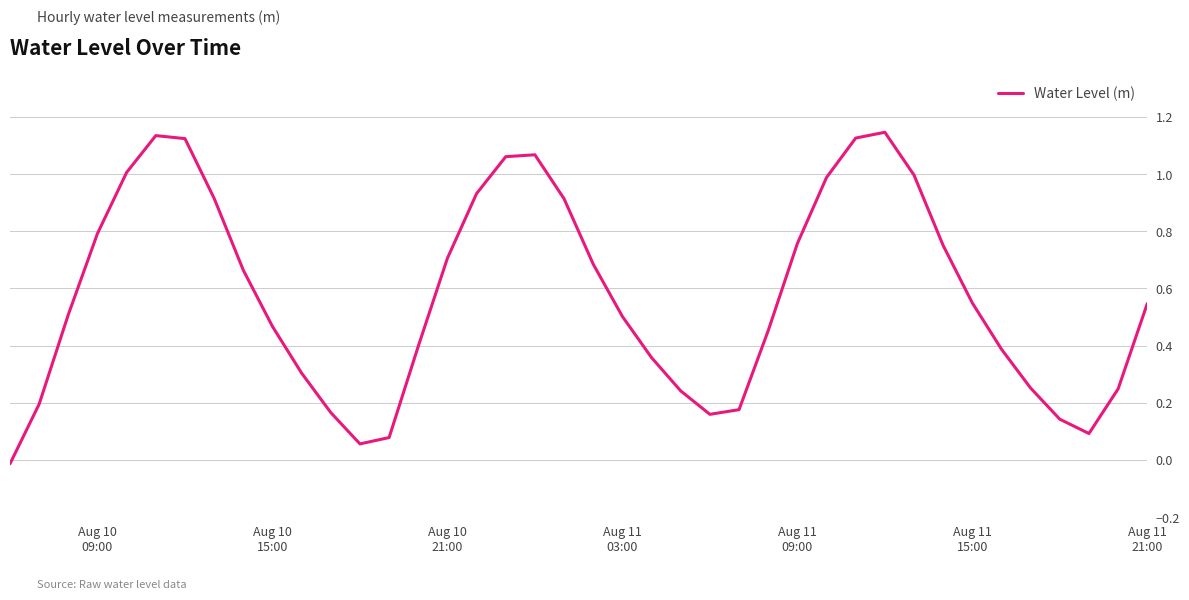

How many lines are shown in the chart?

1